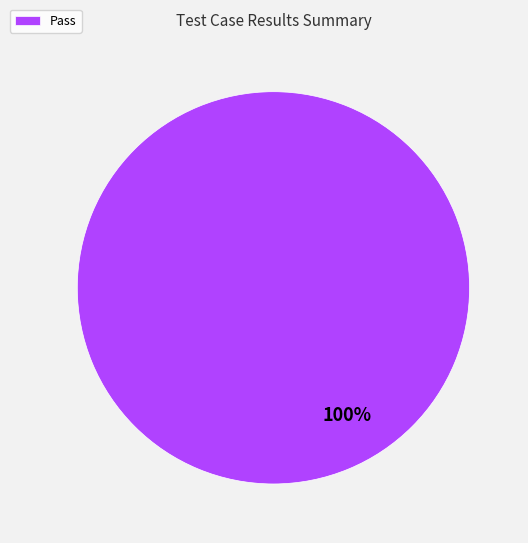

Rank the categories by value from highest to lowest.

Pass